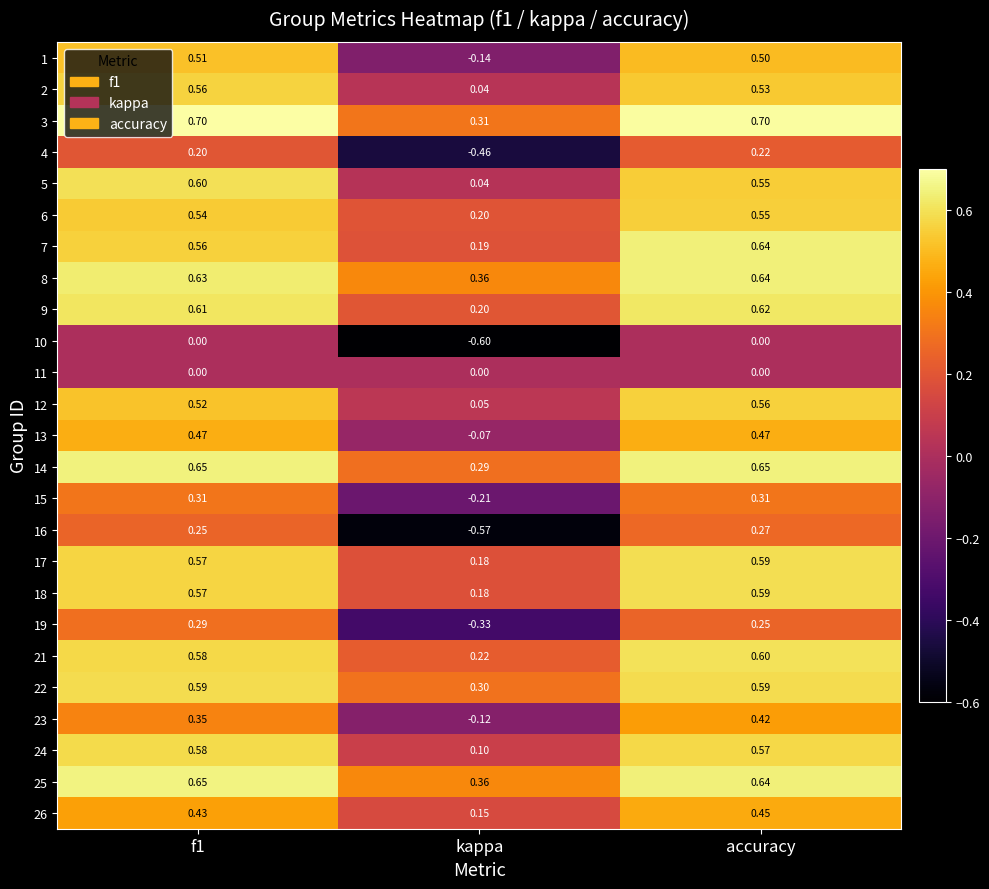

At which label is 19 closest to 0?

accuracy